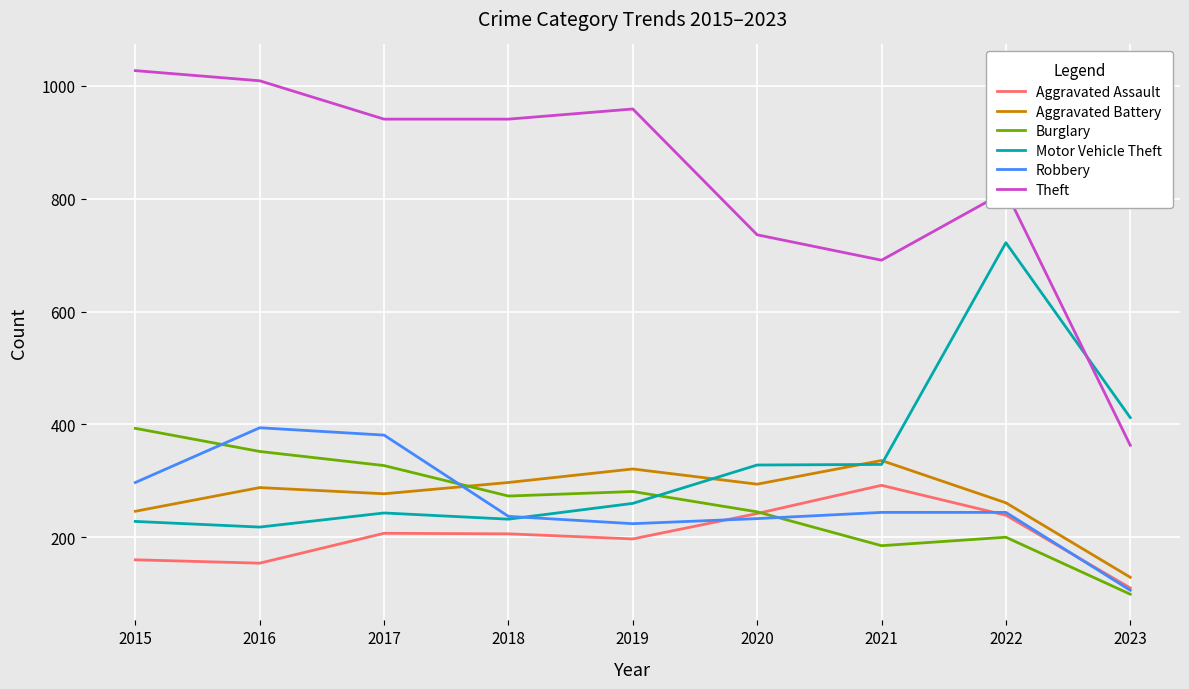

Which series has the largest range (max minus min)?

Theft